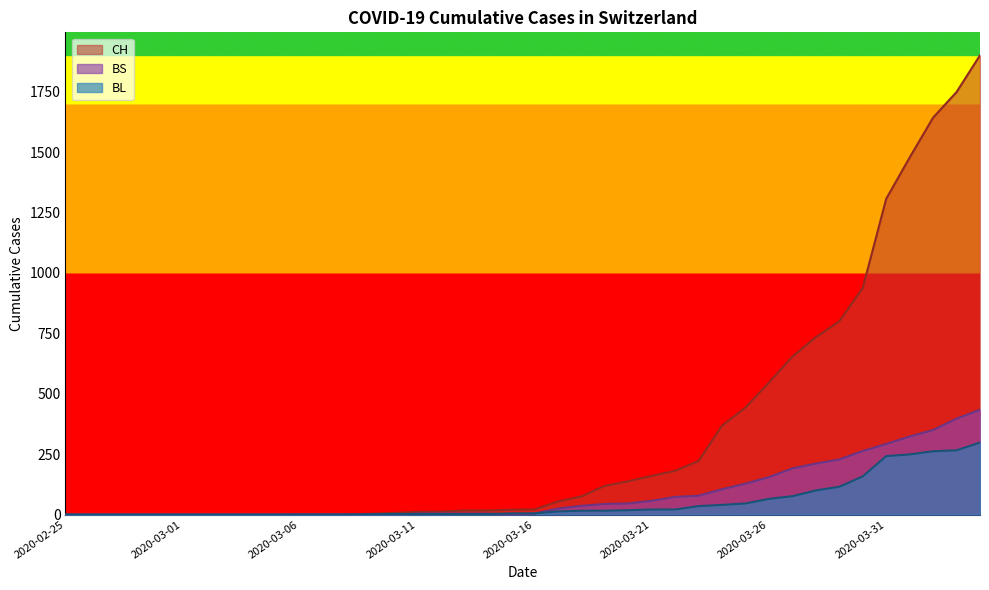

At 2020-03-12, list the series in order from largest to smallest.

CH, BS, BL